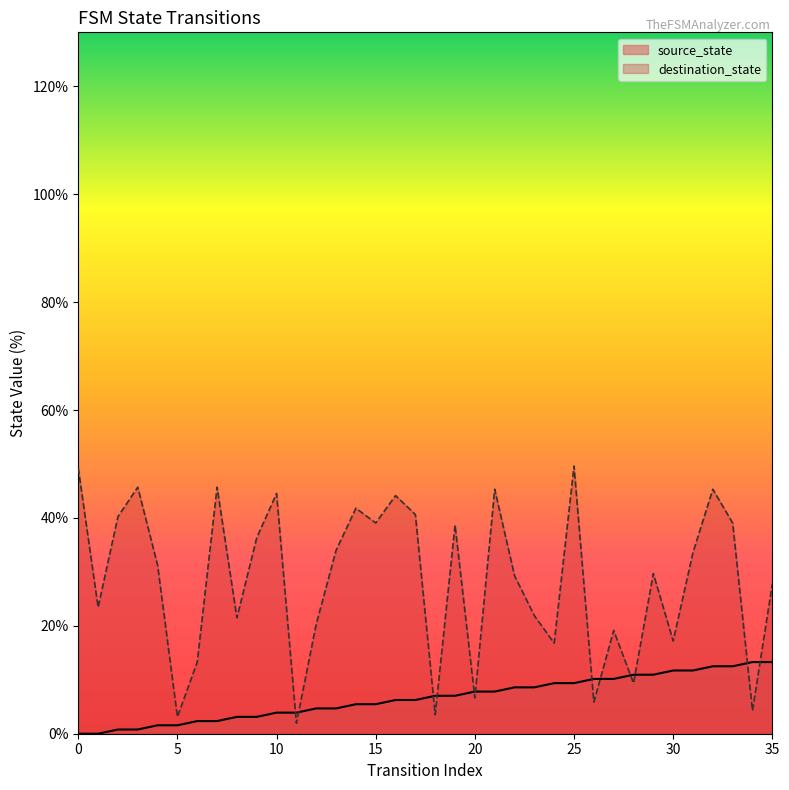

What is the value of the source_state point at the 30th from the left?

10.9